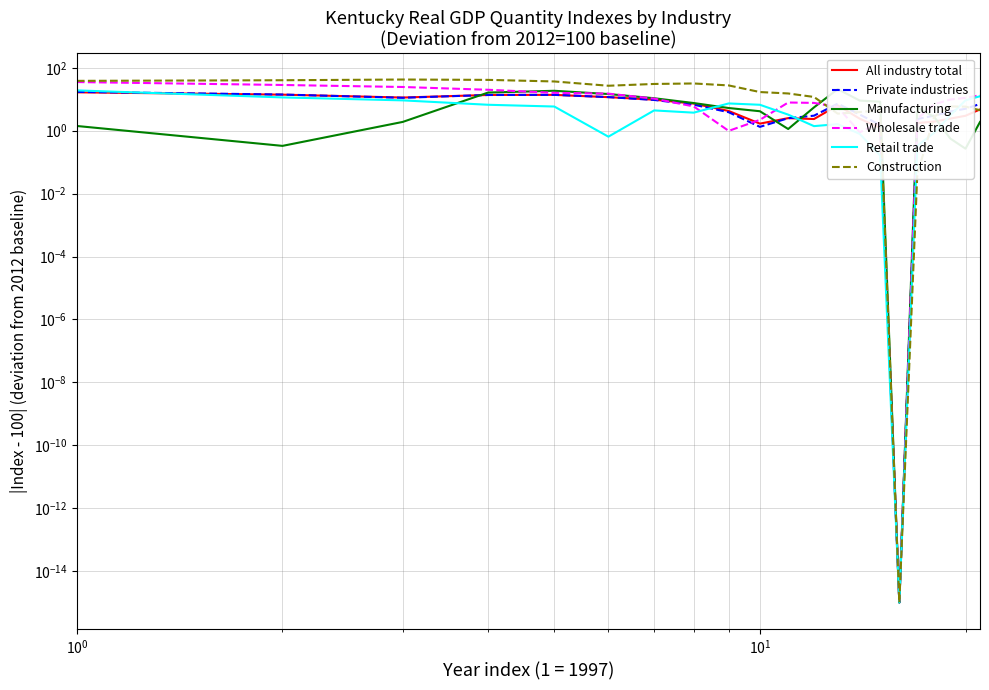

Reading left to right, what are all the values shown in this chart?

All industry total: 16.6	14.0	11.4	13.7	13.8	11.7	9.7	7.3	4.3	1.7	2.5	2.4	6.4	2.4	1.2	0.0	1.8	2.0	2.4	3.0	4.8
Private industries: 17.2	14.2	11.2	13.7	13.8	11.7	9.5	6.7	3.9	1.3	2.5	3.0	7.3	3.3	1.5	0.0	2.4	3.0	4.1	5.0	7.1
Manufacturing: 1.4	0.3	1.9	16.4	18.6	14.7	10.8	7.6	5.3	4.2	1.1	5.5	21.1	9.1	8.4	0.0	5.5	2.7	0.6	0.3	1.9
Wholesale trade: 35.3	28.5	24.6	20.1	16.1	15.1	10.5	5.9	1.0	2.2	7.9	7.7	5.7	0.9	1.8	0.0	2.4	6.9	9.8	11.1	13.4
Retail trade: 19.2	11.5	9.2	6.7	5.9	0.6	4.4	3.8	7.4	6.7	3.3	1.4	1.6	0.8	0.2	0.0	0.3	0.9	3.1	9.3	12.5
Construction: 38.5	40.3	42.5	41.4	36.9	26.9	30.7	31.8	27.6	17.0	15.3	11.9	3.5	3.9	4.5	0.0	0.0	2.8	5.9	5.8	4.5